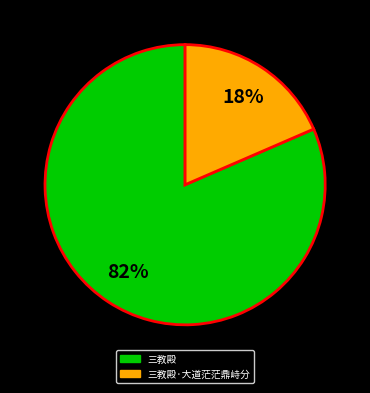

Is there a majority slice in this chart?

Yes